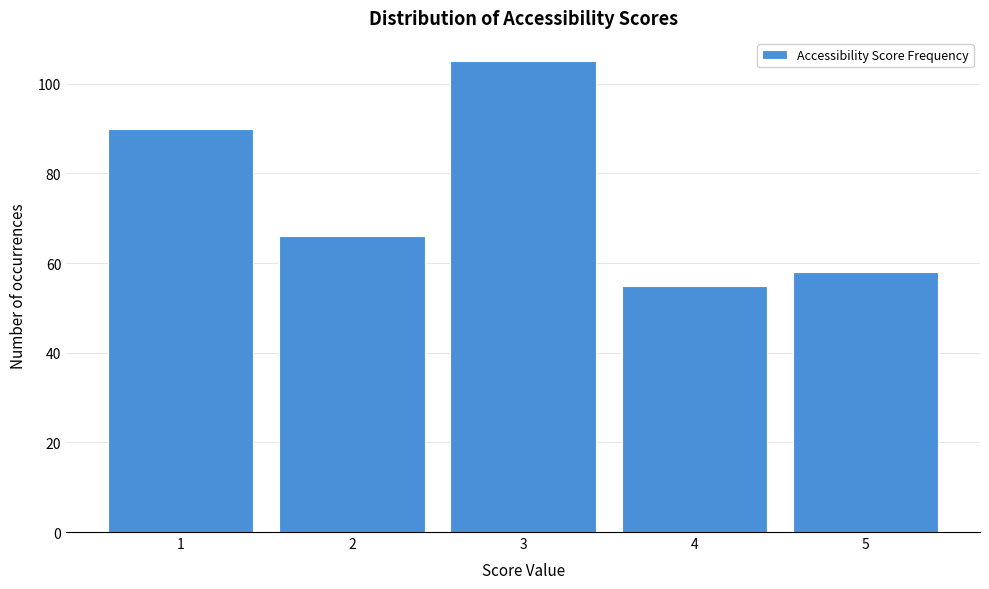

Over which range of the x-axis is the bar tallest?

2.5 to 3.5